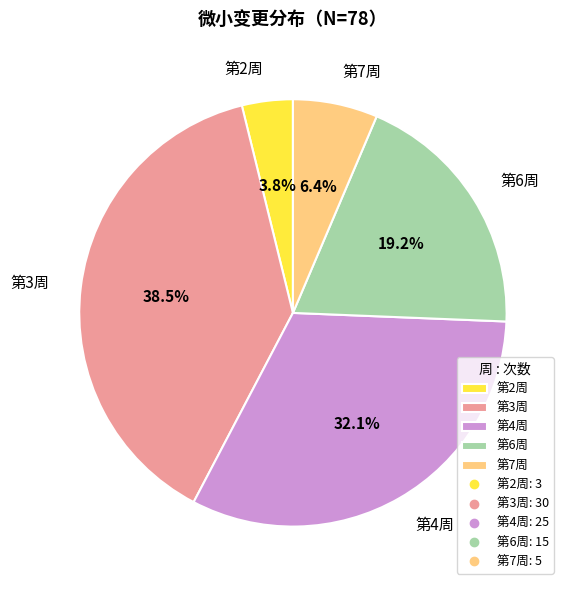

What is the ratio of the value at 第7周 to the value at 第6周?

0.3